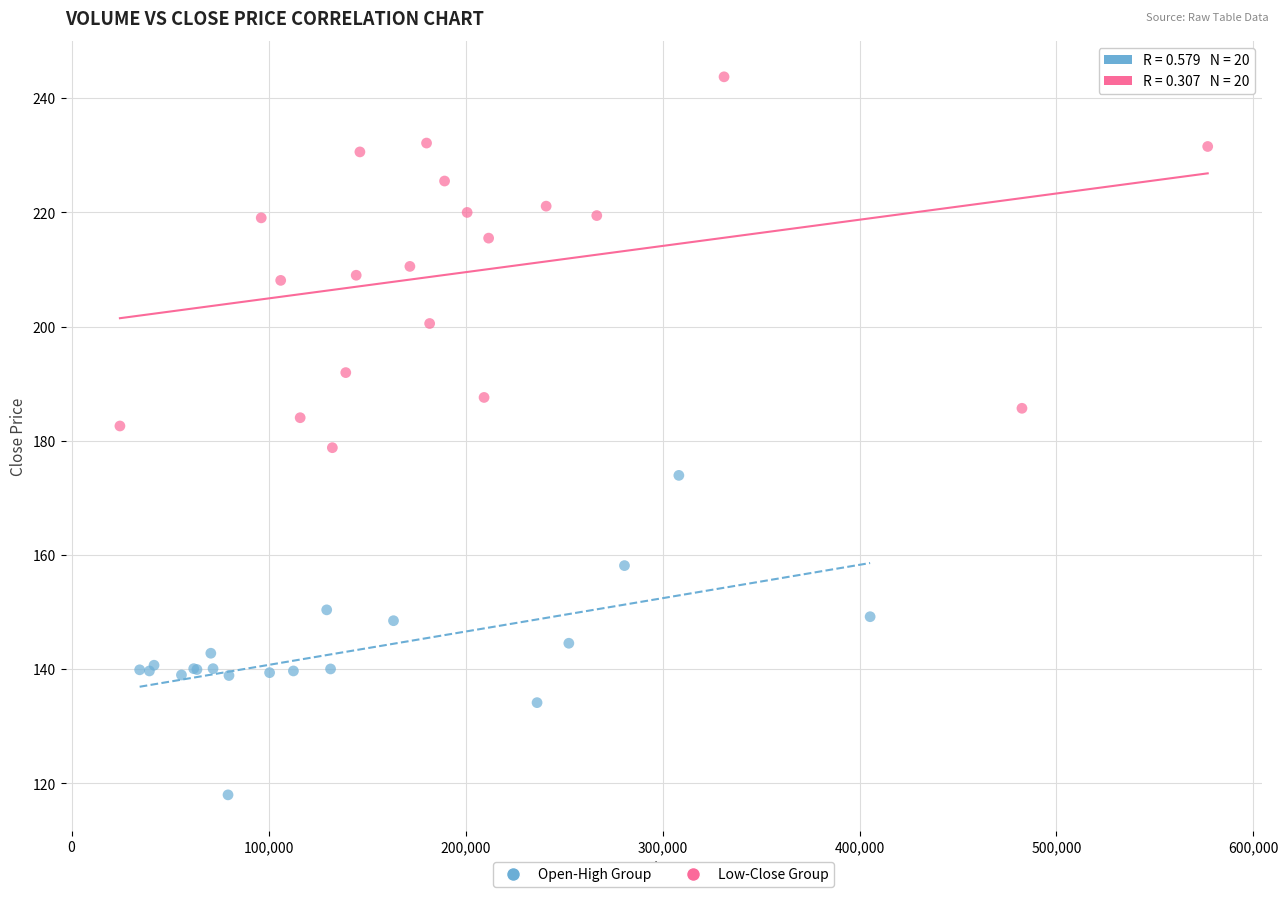

Which series contains the highest Y value?

Low-Close Group